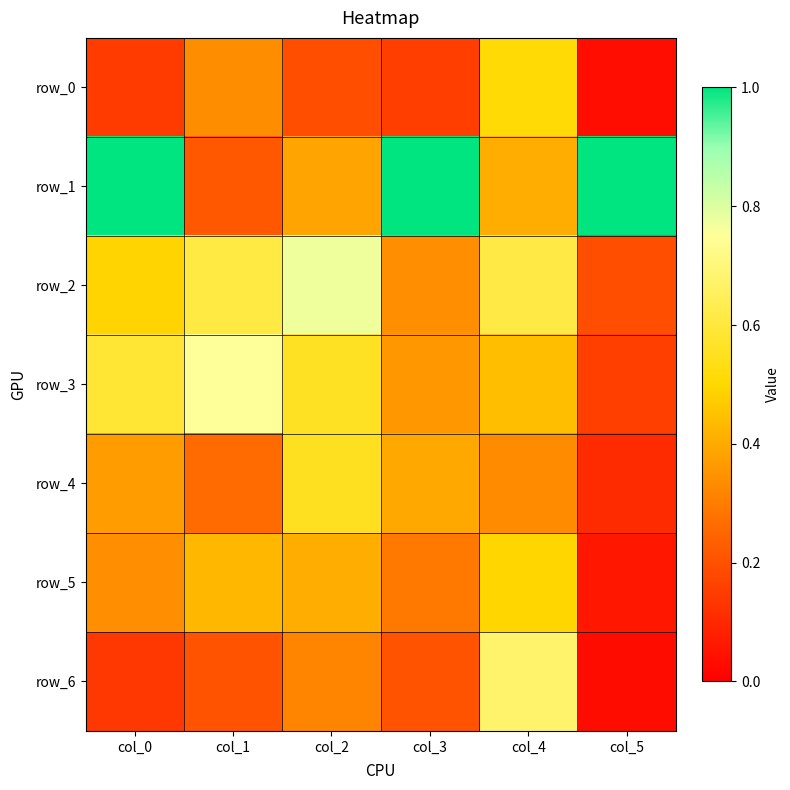

At which label does row_2 reach its peak?

col_2